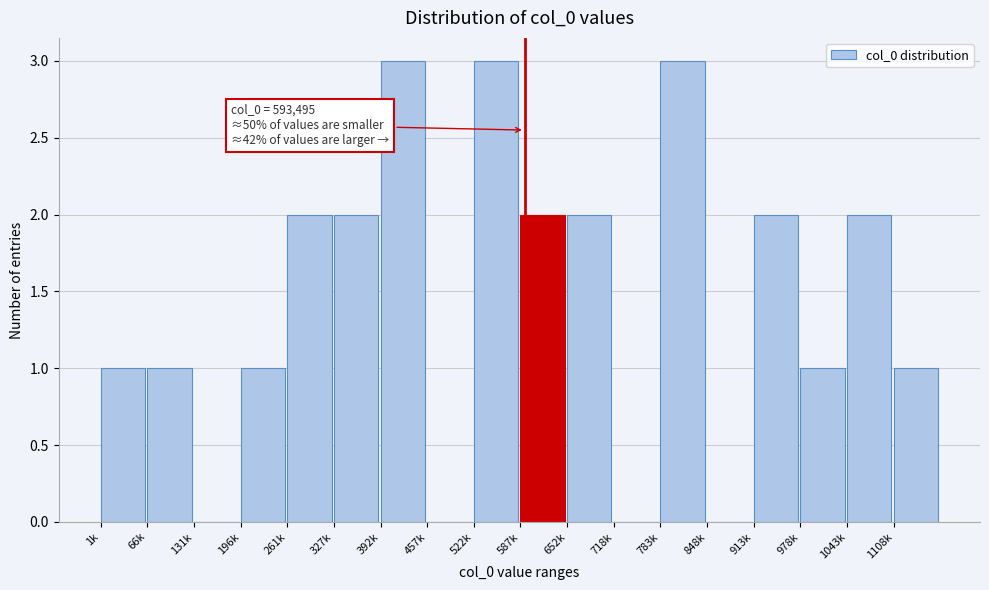

Reading left to right, extract all data points from this chart.

1k=1	66k=1	131k=0	196k=1	261k=2	327k=2	392k=3	457k=0	522k=3	587k=2	652k=2	718k=0	783k=3	848k=0	913k=2	978k=1	1043k=2	1108k=1